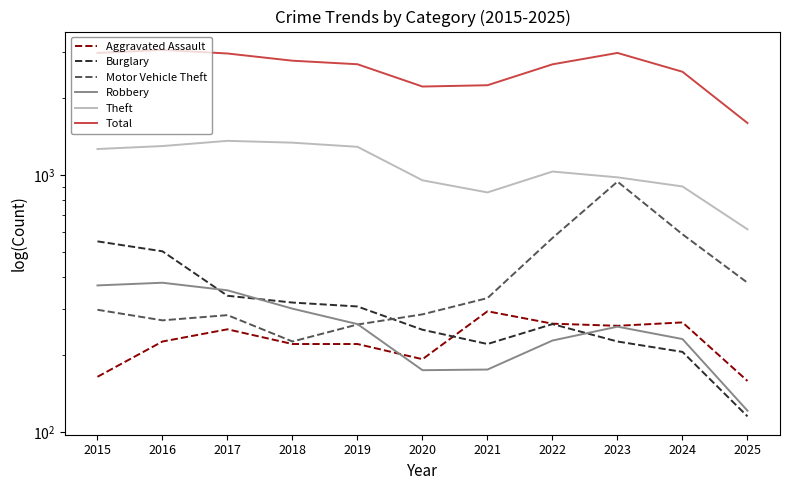

Does the chart have visible grid lines?

No